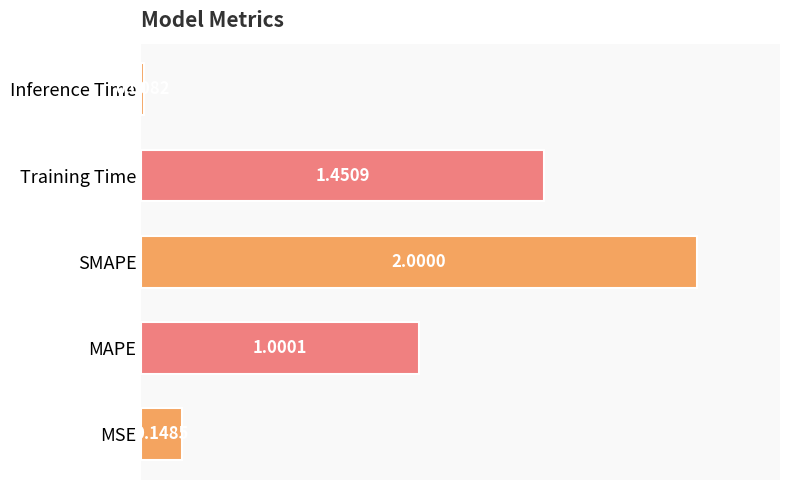

What is the average value?

0.9